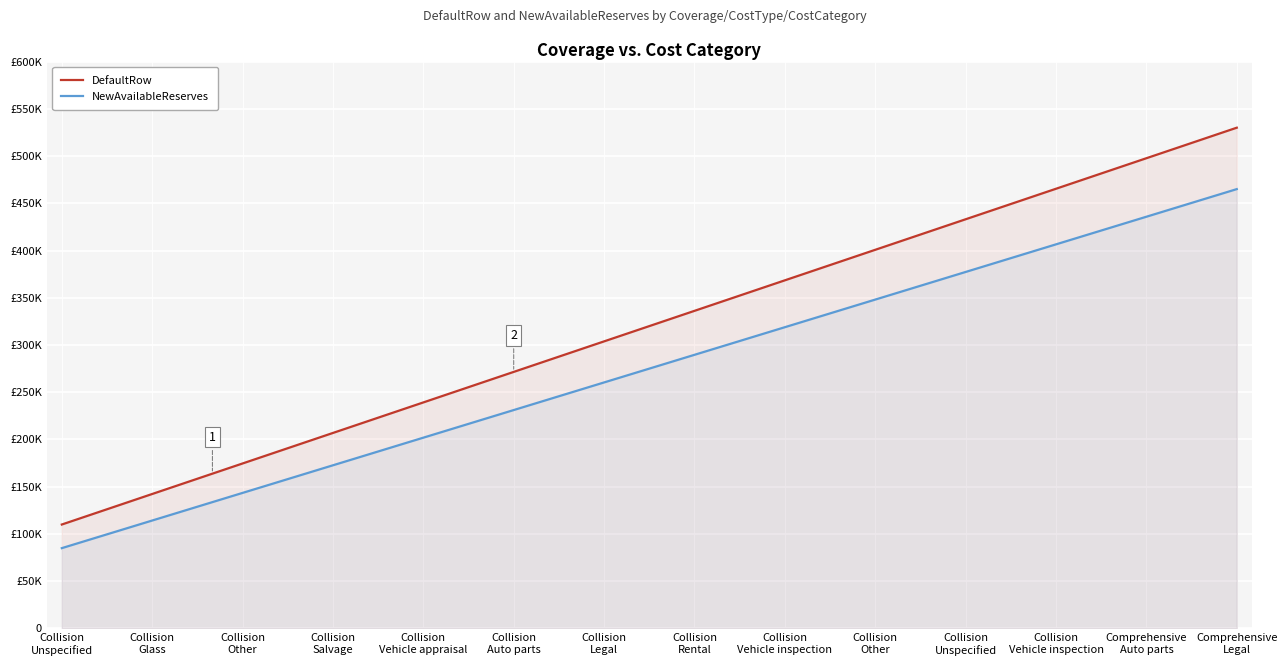

What are all the series names shown in the legend?

DefaultRow, NewAvailableReserves